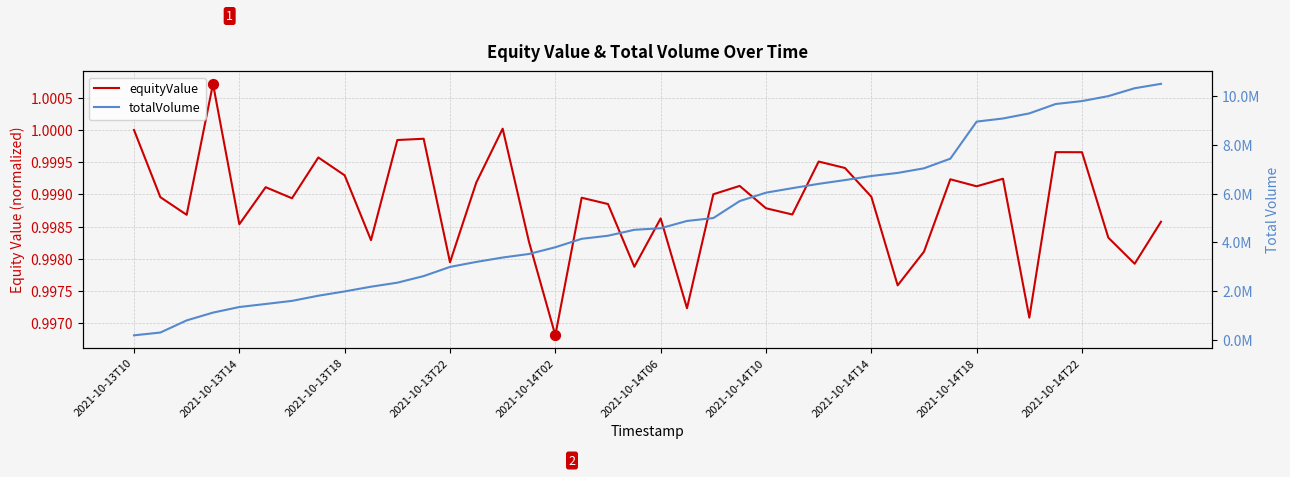

Which series reaches the minimum Y coordinate?

equityValue